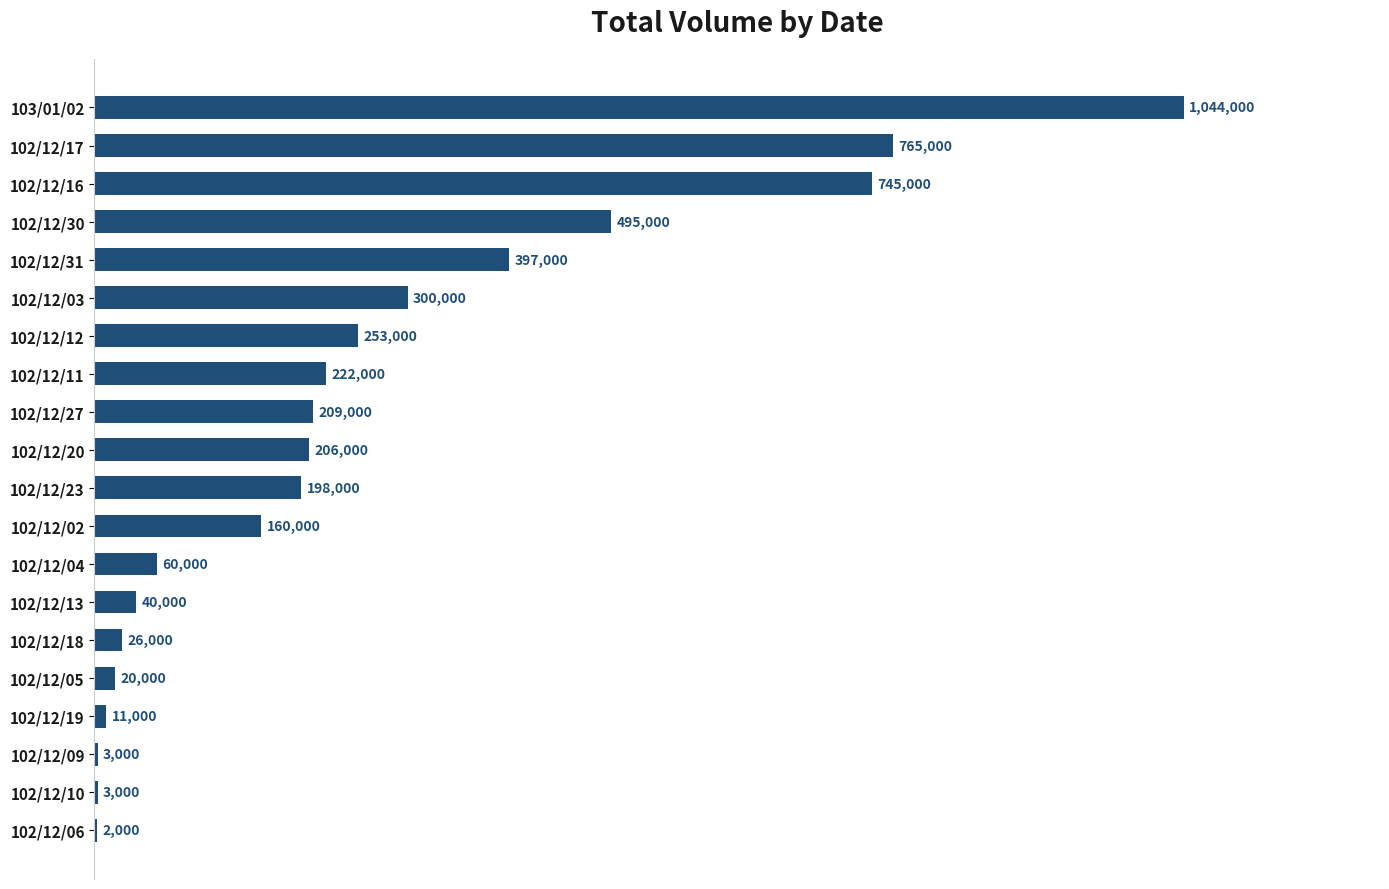

Are the bars horizontal?

Yes